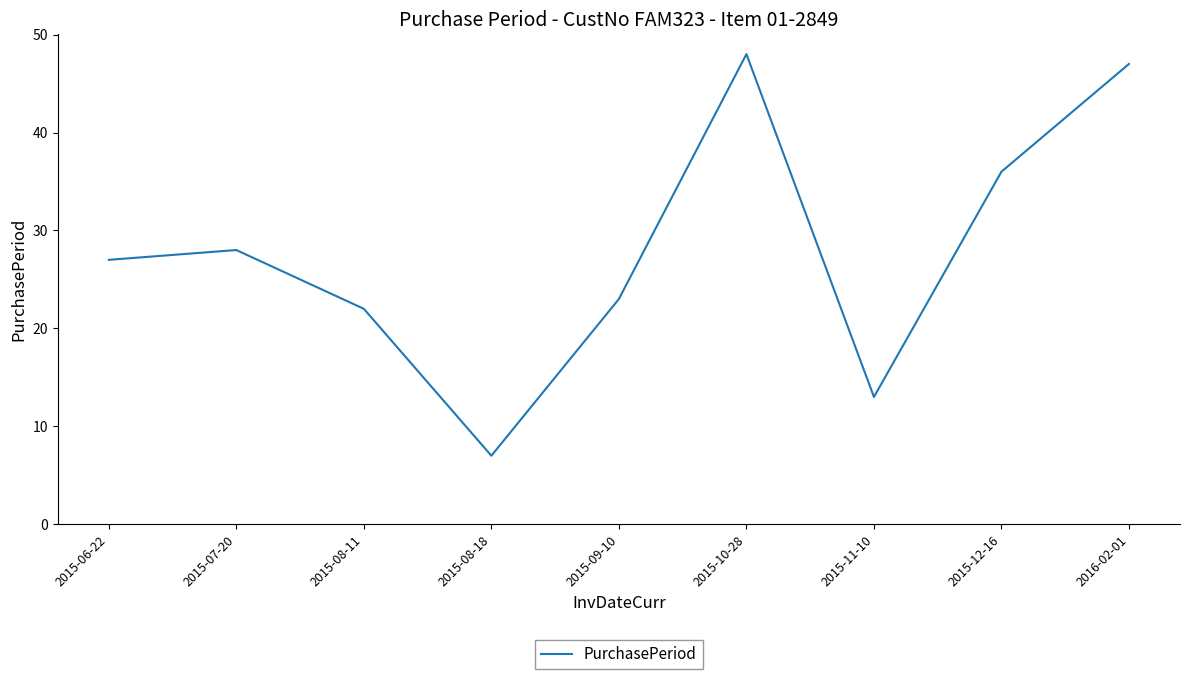

What position from the left is 2015-07-20?

2